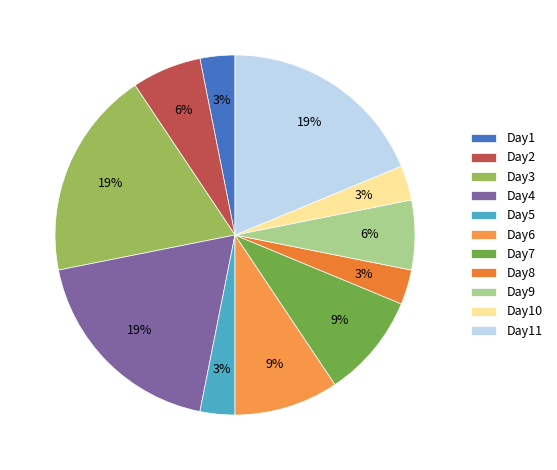

Count the number of slices in the pie.

11